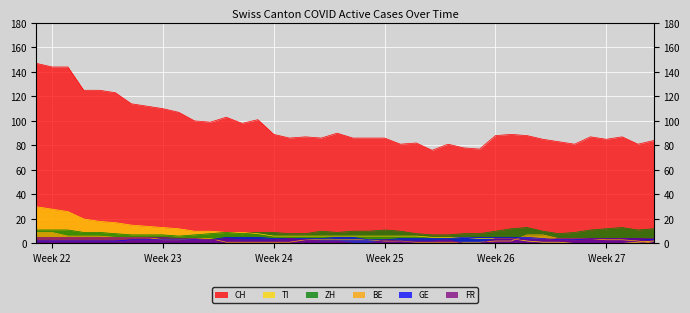

What is the maximum value shown in the chart?

147